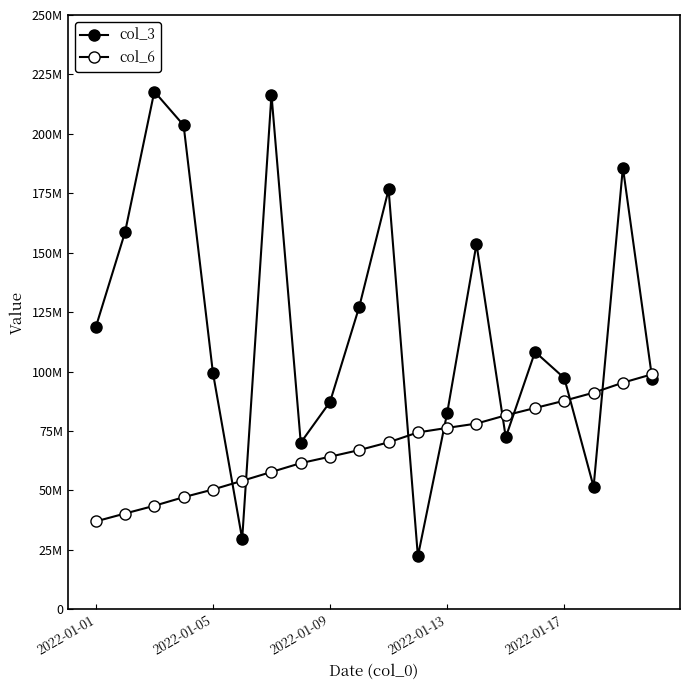

What is the sum of all col_3 values?

2376087528